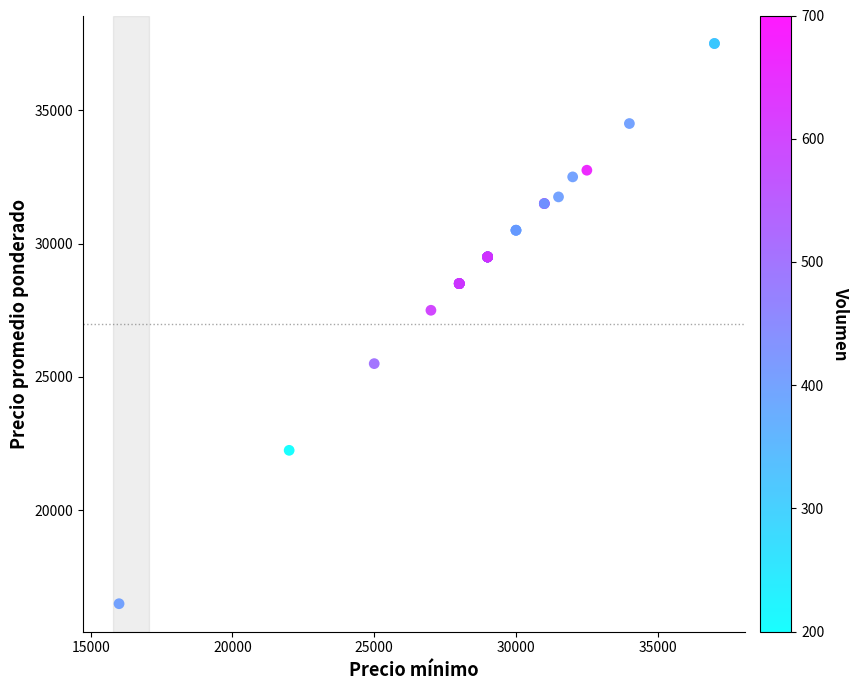

What Y value in the scatter plot is closest to 27000?

27500